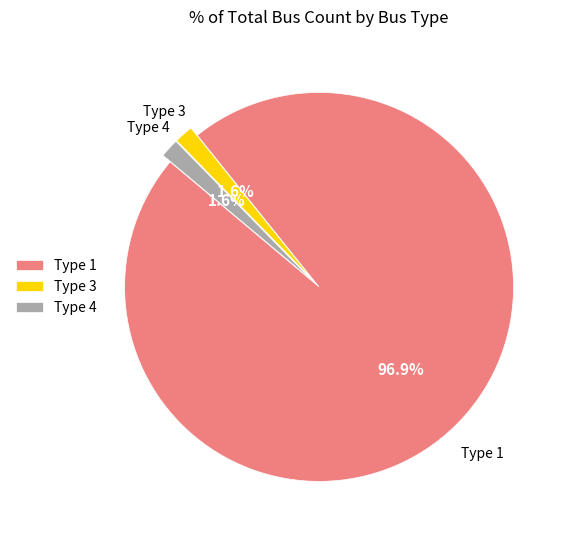

How many segments does this pie chart have?

3